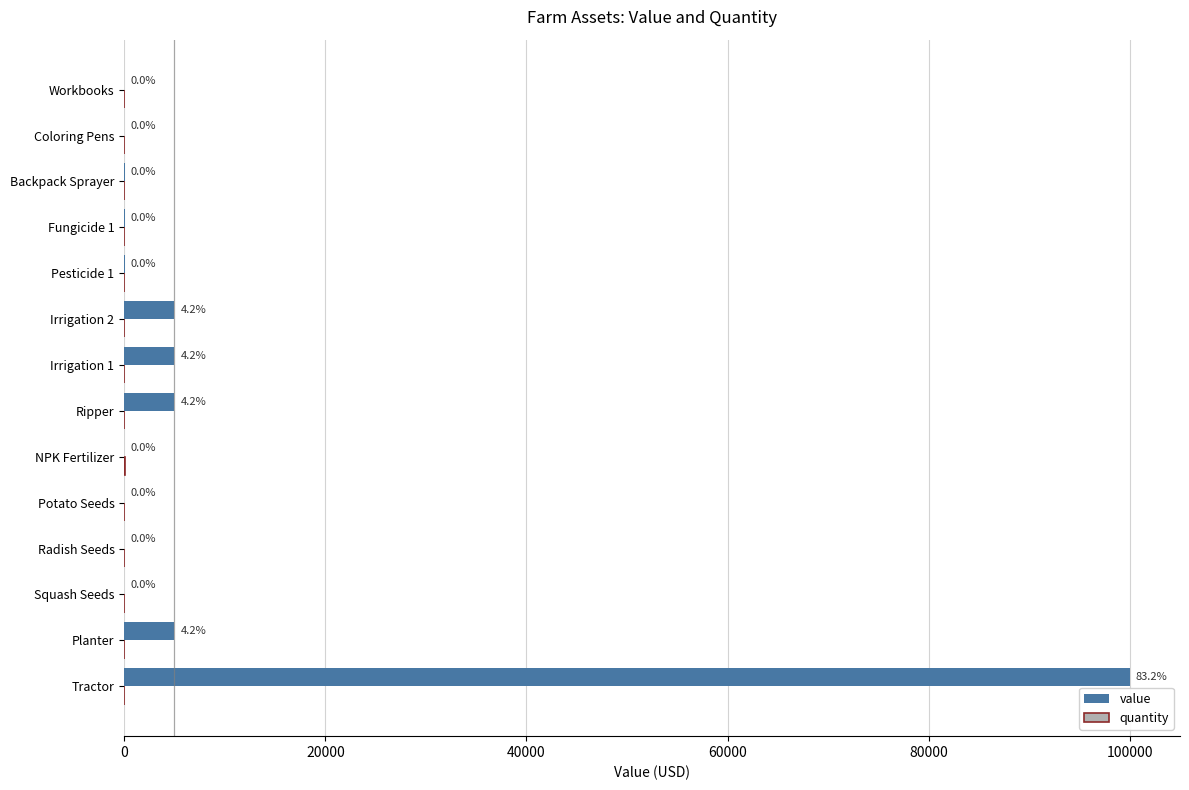

How many values in the quantity series are below 10?

6